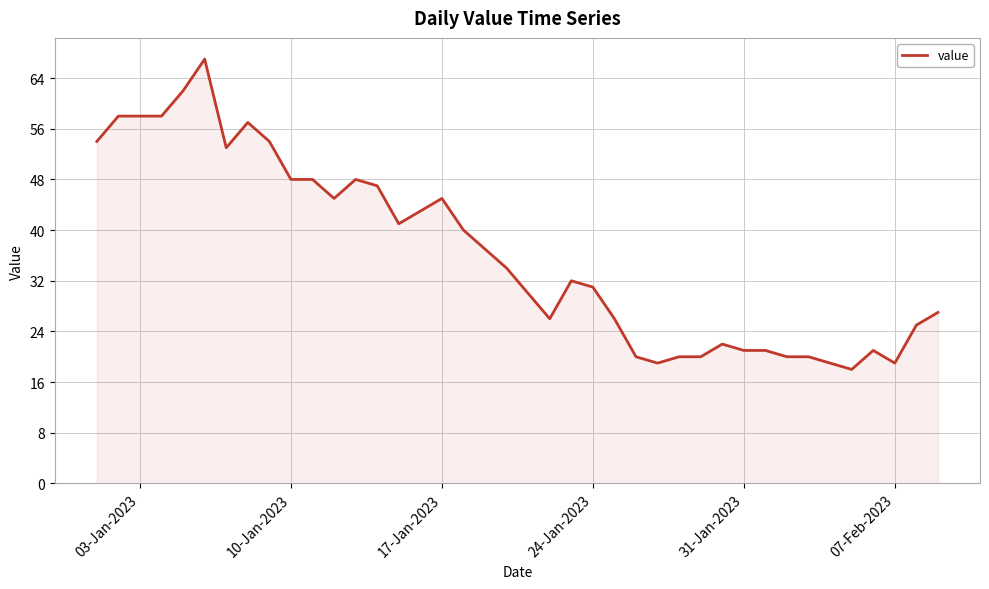

What is the difference between the maximum and minimum values?

49